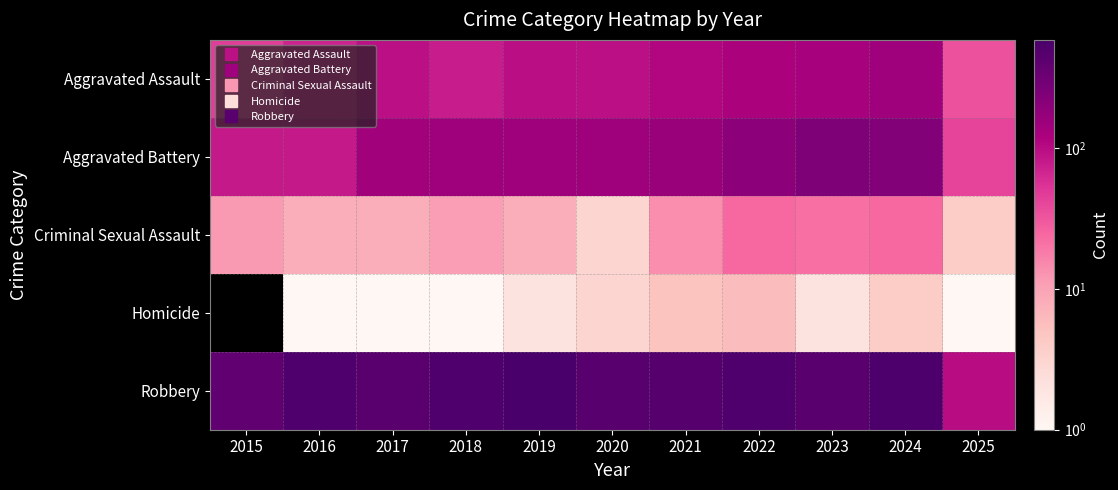

List the series in order of their peak value, highest first.

Robbery, Aggravated Battery, Aggravated Assault, Criminal Sexual Assault, Homicide